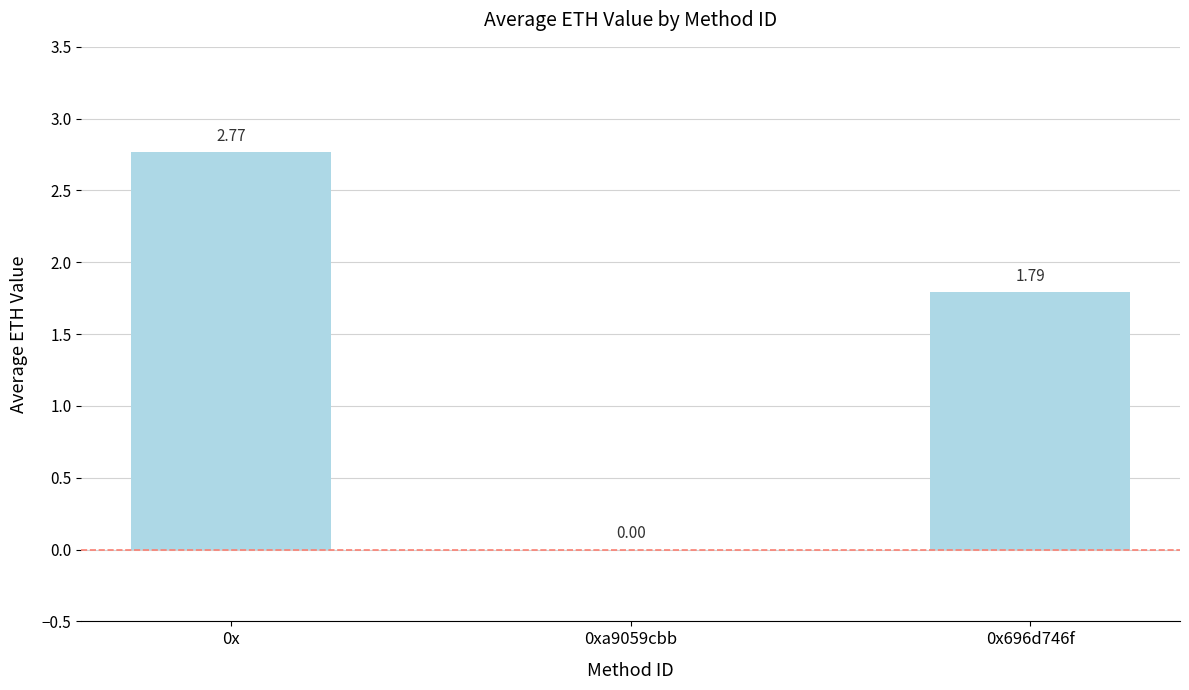

Which has a higher value, 0xa9059cbb or 0x?

0x